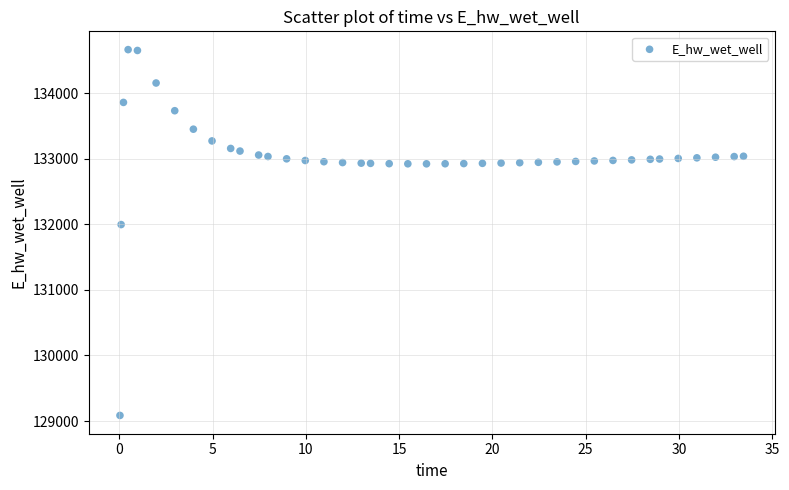

What Y value in the scatter plot is closest to 131876?

131997.7